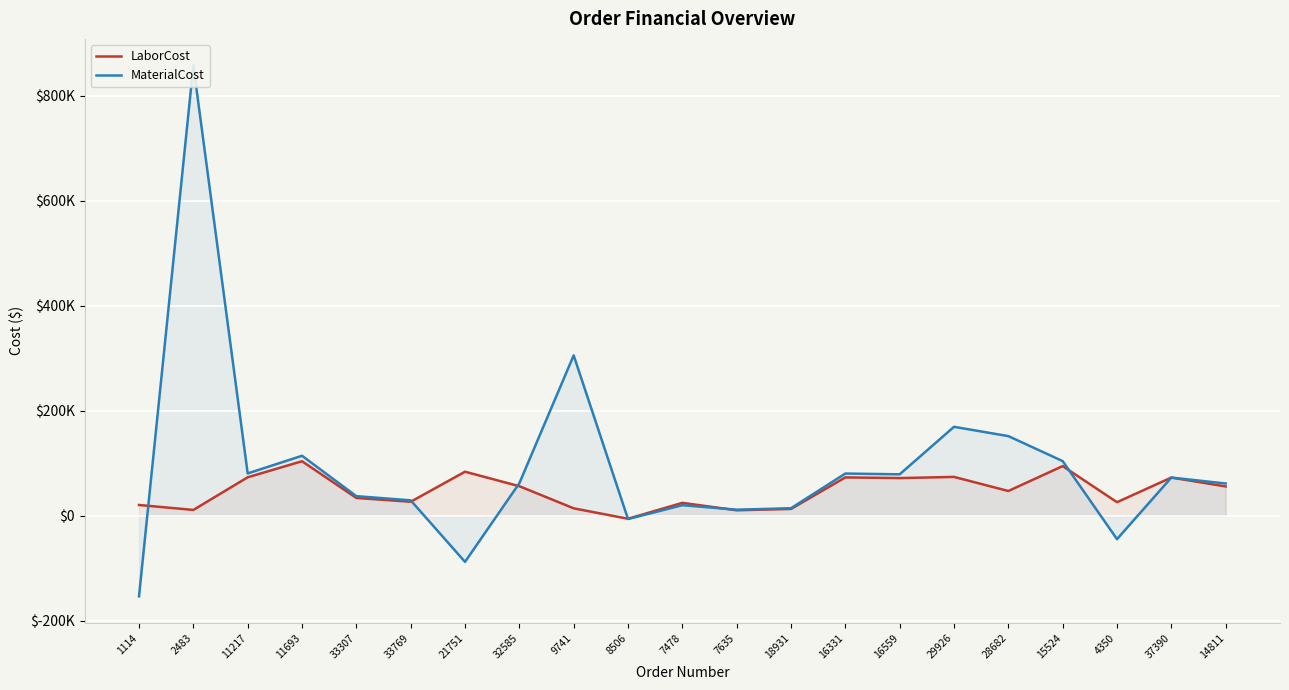

What are all the series names shown in the legend?

LaborCost, MaterialCost